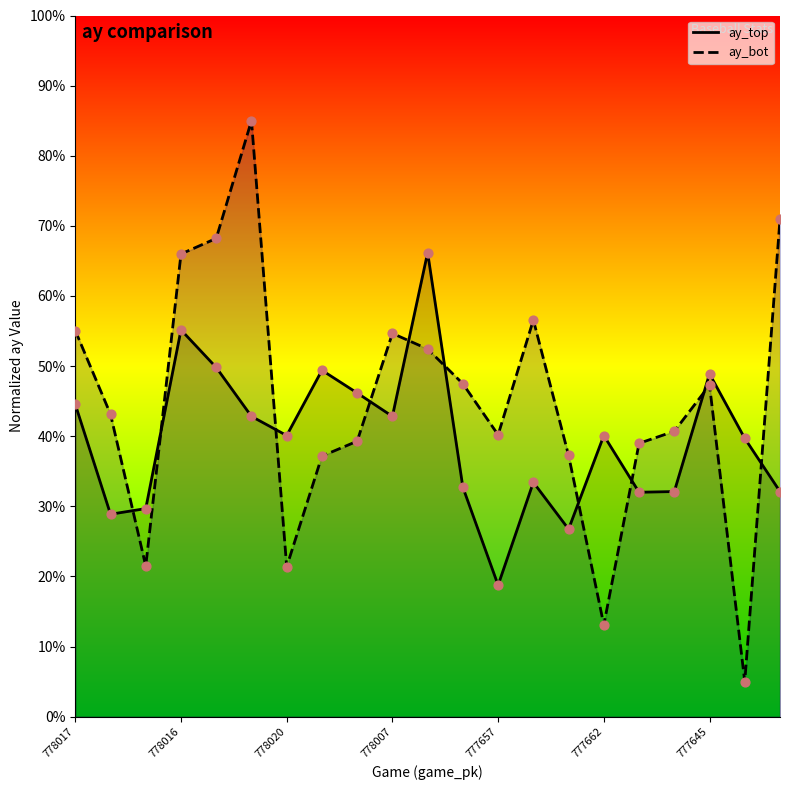

Which series reaches the maximum Y coordinate?

ay_bot